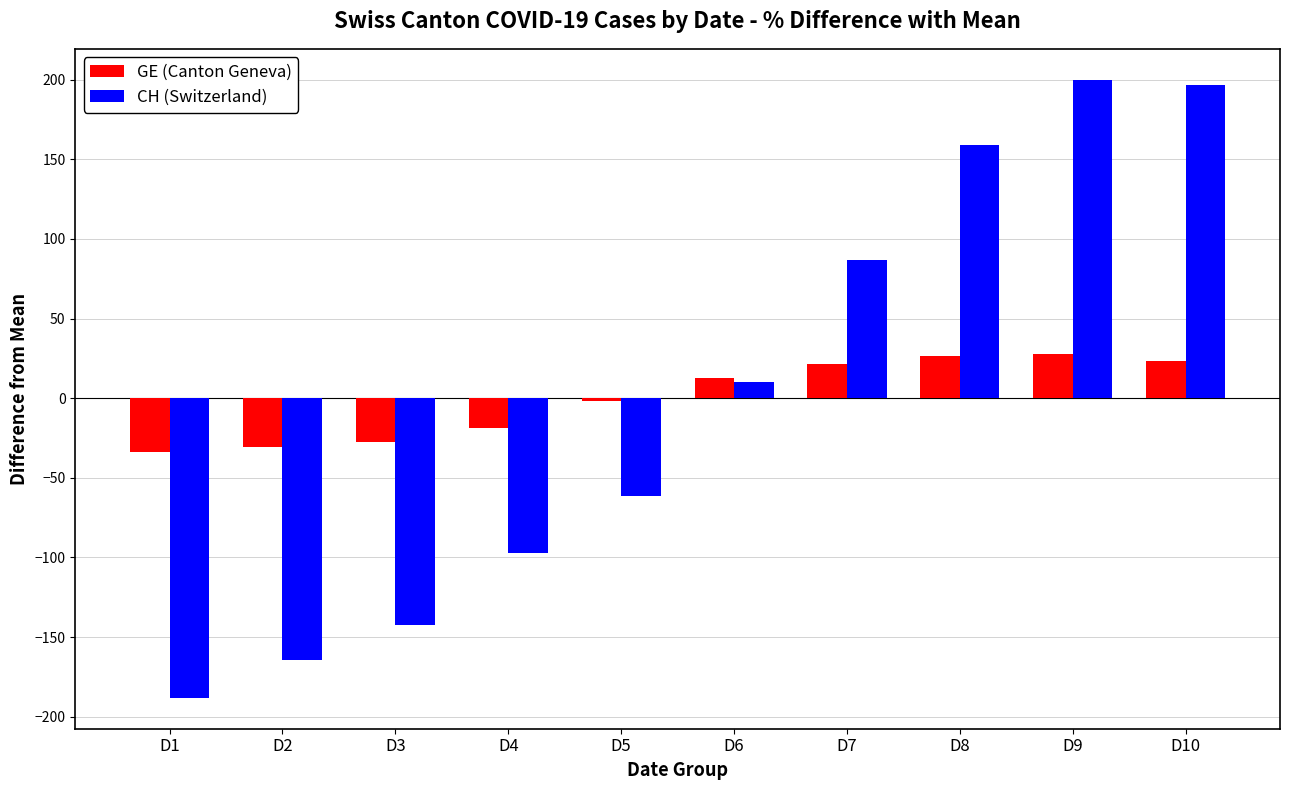

Which category has the lowest value across all series?

D1